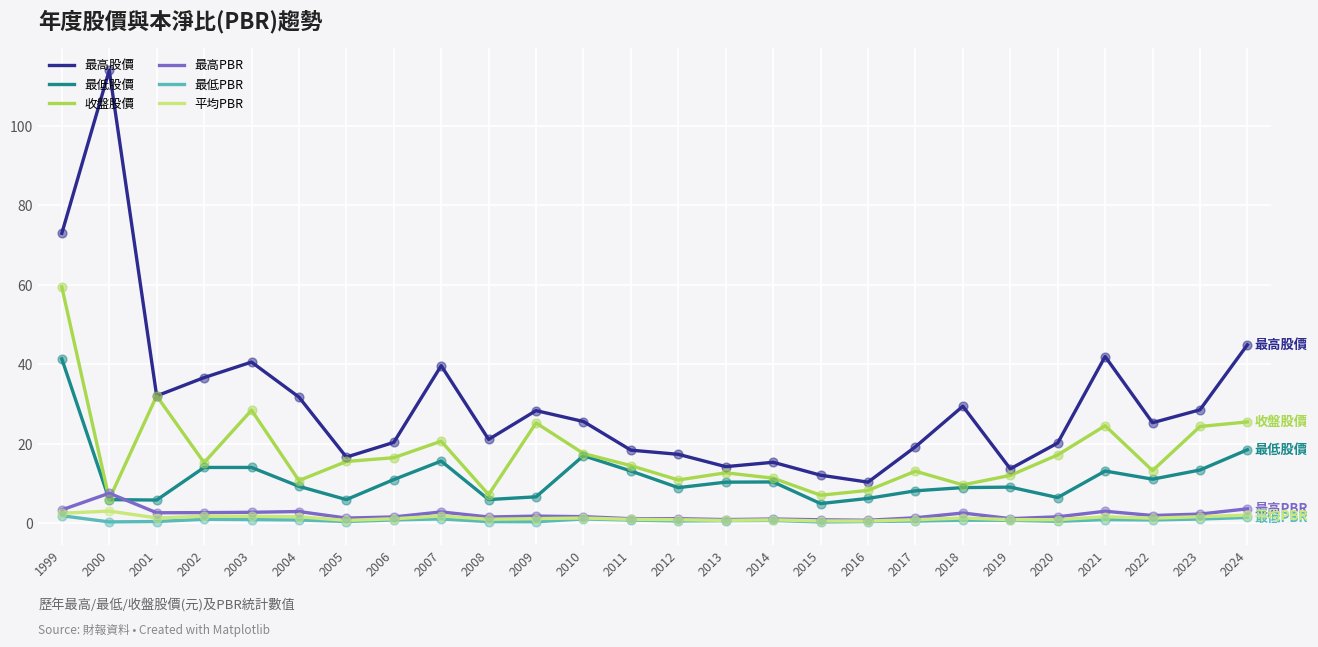

Which series has the largest total across all categories?

最高股價